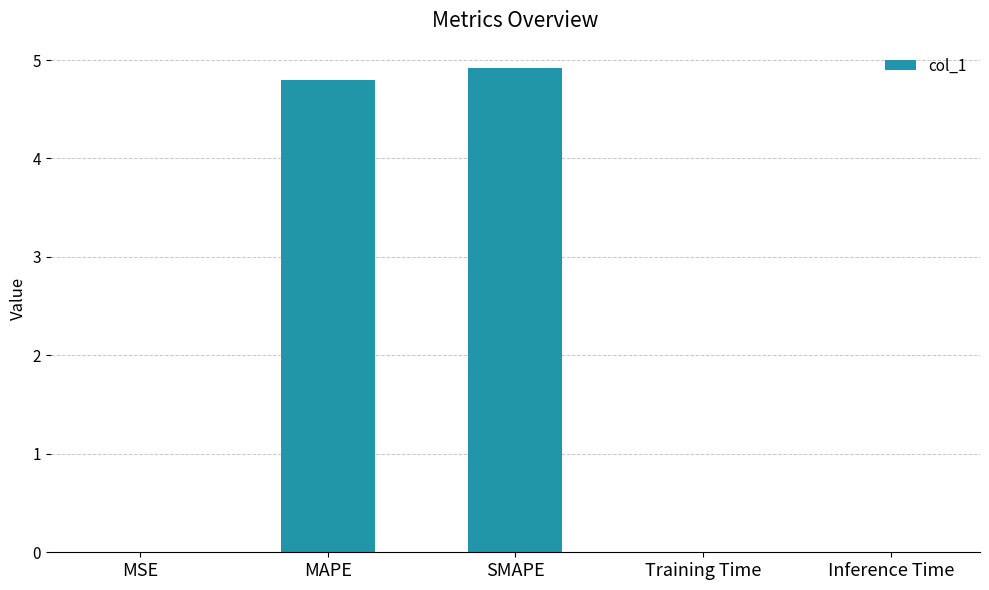

What is the sum of all values?

9.7